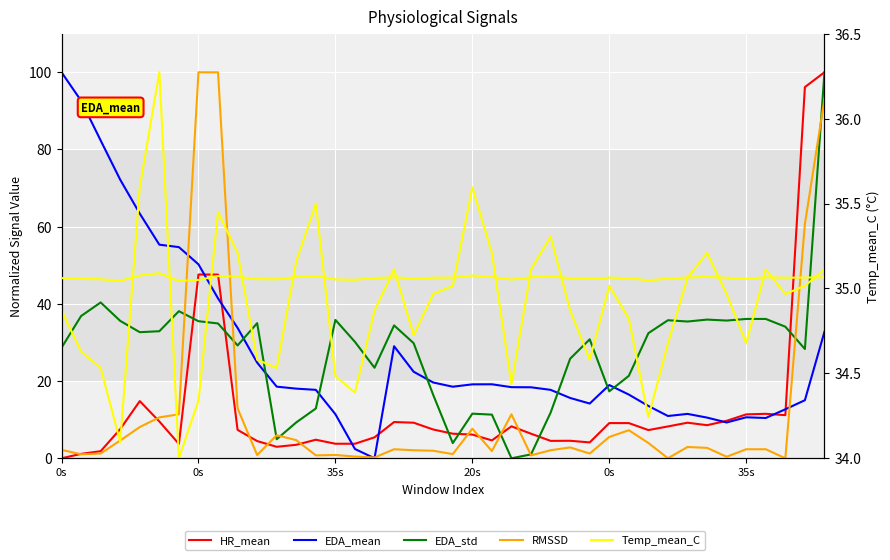

Reading left to right, what are all the values shown in this chart?

HR_mean: 0.0	1.1	1.8	7.6	14.8	9.5	3.7	47.6	47.6	7.4	4.5	3.0	3.5	4.8	3.8	3.8	5.4	9.4	9.2	7.5	6.4	6.1	4.6	8.3	6.4	4.5	4.5	4.1	9.1	9.1	7.3	8.2	9.2	8.6	9.7	11.4	11.5	11.2	96.2	100.0
EDA_mean: 100.0	92.6	82.3	72.2	63.4	55.3	54.7	50.2	41.4	33.8	24.8	18.6	18.0	17.7	11.4	2.4	0.0	29.0	22.4	19.6	18.5	19.2	19.2	18.4	18.4	17.7	15.6	14.2	19.0	16.5	13.6	11.0	11.5	10.5	9.3	10.6	10.4	12.7	15.0	32.8
EDA_std: 28.6	36.9	40.4	35.6	32.7	32.9	38.1	35.5	34.9	29.2	35.0	4.9	9.3	12.9	35.8	30.2	23.5	34.4	29.8	16.4	3.9	11.6	11.3	0.0	1.0	11.8	25.8	30.8	17.3	21.4	32.4	35.8	35.4	35.9	35.7	36.1	36.1	34.1	28.3	100.0
RMSSD: 2.2	1.0	1.2	4.6	8.1	10.6	11.4	100.0	100.0	12.9	0.9	6.0	4.7	0.8	0.9	0.5	0.2	2.3	2.1	2.0	1.1	7.7	1.9	11.4	0.8	2.1	2.8	1.2	5.5	7.3	4.0	0.0	2.9	2.7	0.4	2.3	2.3	0.0	60.7	93.0
Temp_mean_C: 35.1	35.1	35.1	35.0	35.1	35.1	35.0	35.0	35.1	35.1	35.1	35.1	35.1	35.1	35.1	35.1	35.1	35.1	35.1	35.1	35.1	35.1	35.1	35.1	35.1	35.1	35.1	35.1	35.1	35.1	35.0	35.1	35.1	35.1	35.1	35.1	35.1	35.1	35.1	35.1